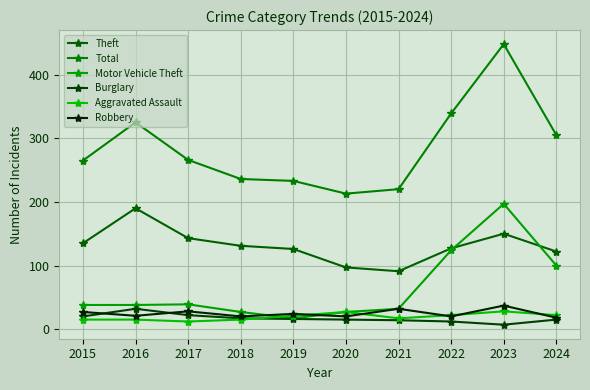

Does the chart have visible grid lines?

Yes